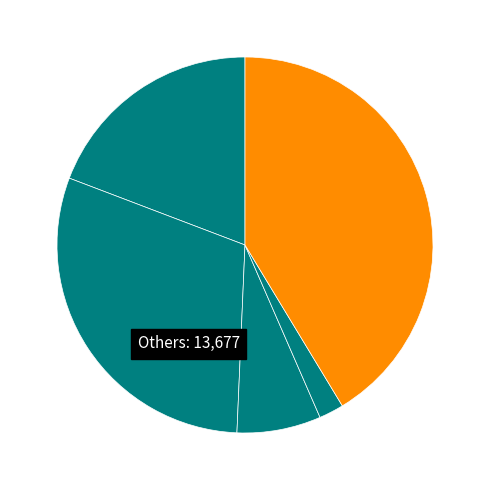

Rank the categories by value from highest to lowest.

Robbery, Aggravated Battery, Aggravated Assault, Criminal Sexual Assault, Homicide